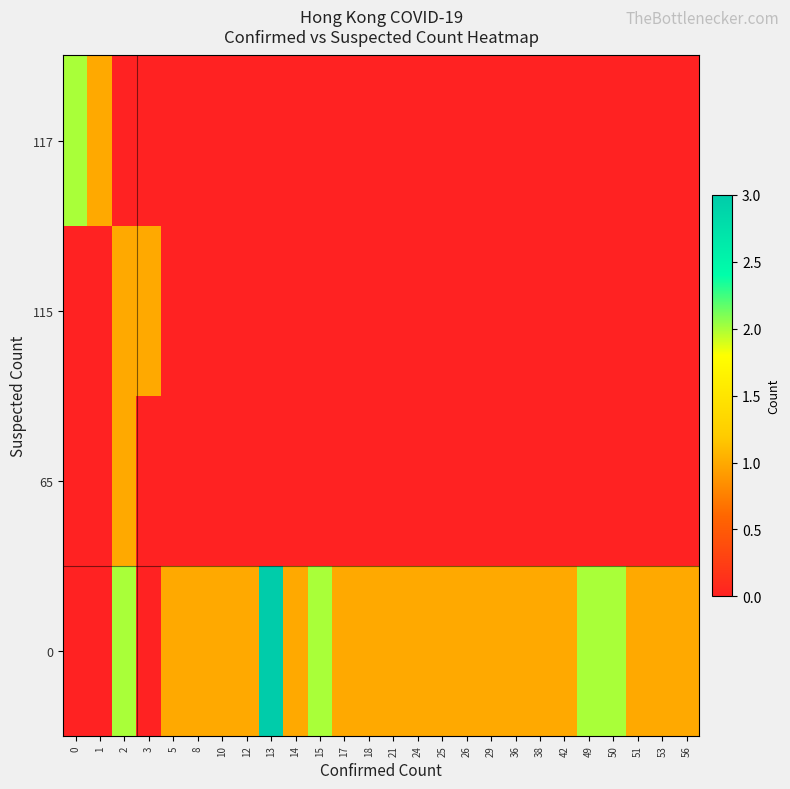

Rank the series at 24 from lowest to highest value.

65, 115, 117, 0